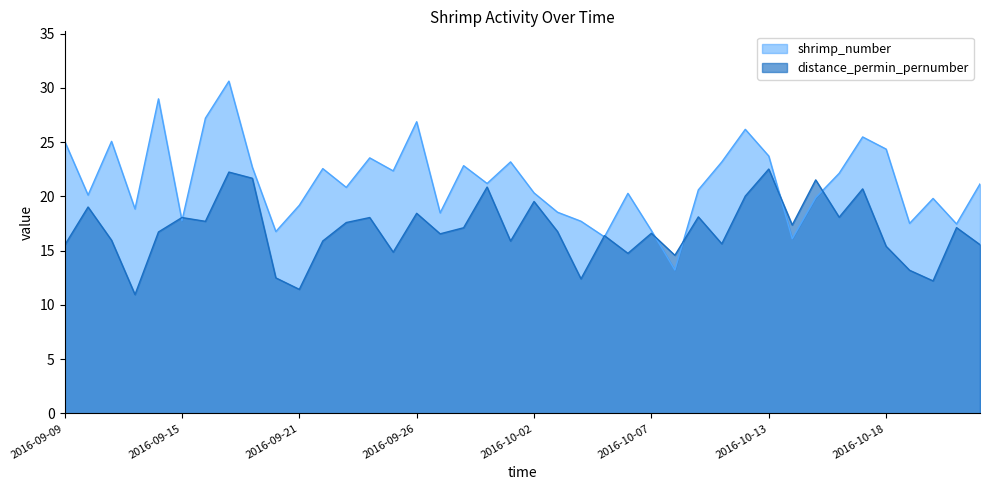

Between which two adjacent categories do shrimp_number and distance_permin_pernumber first intersect?

2016-09-14 and 2016-09-15